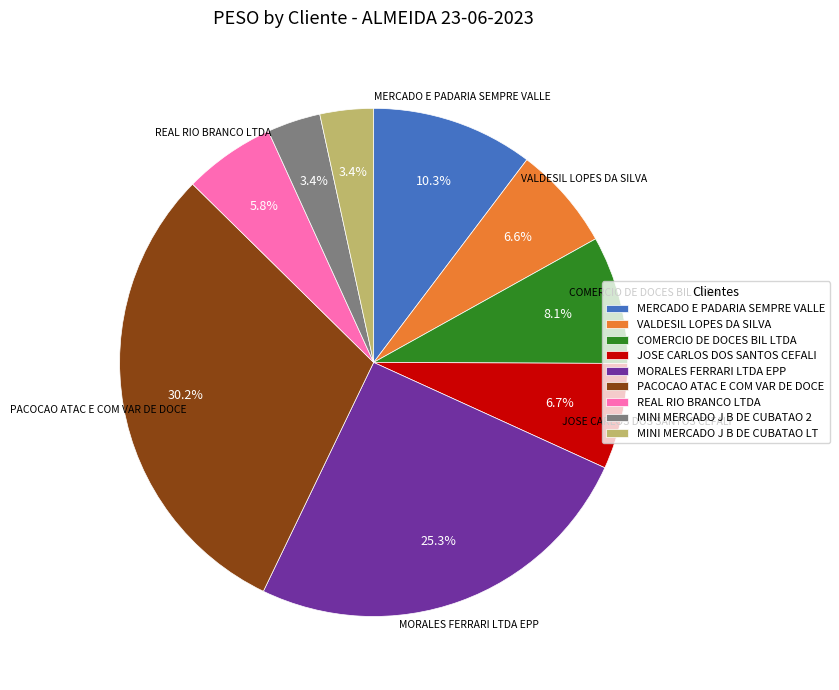

Do JOSE CARLOS DOS SANTOS CEFALI and MINI MERCADO J B DE CUBATAO LT together represent more than half of the pie?

No